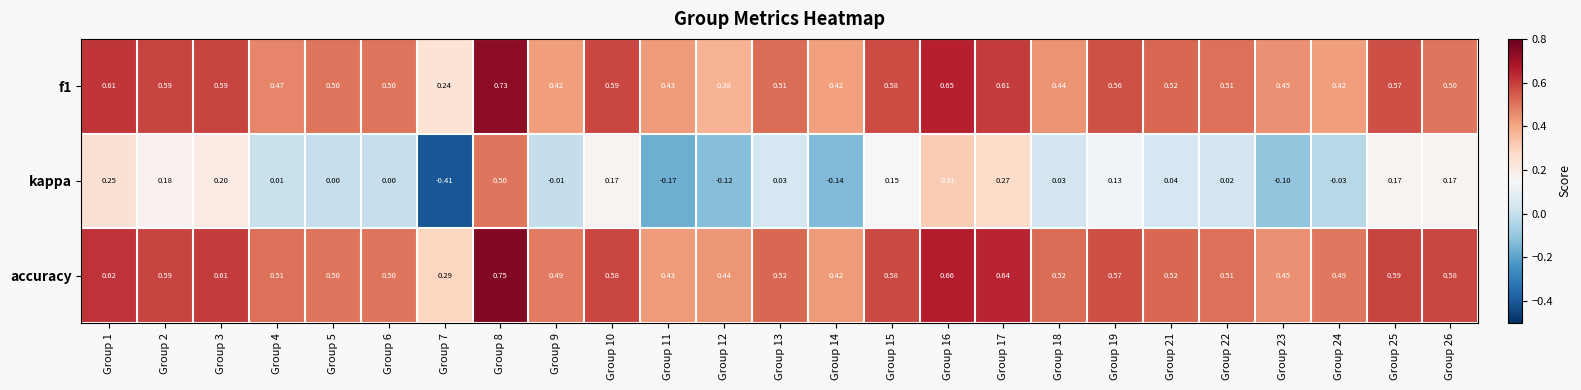

Which series has the largest total across all categories?

accuracy